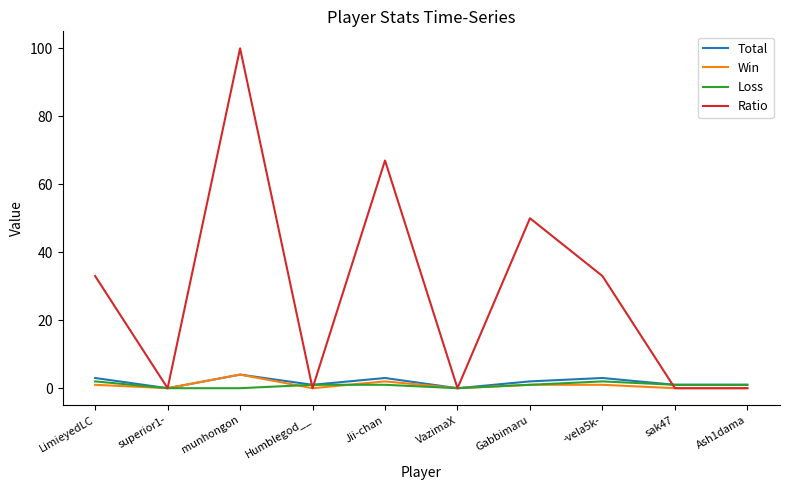

True or false: Ratio has a value of 59 at -vela5k-.

False